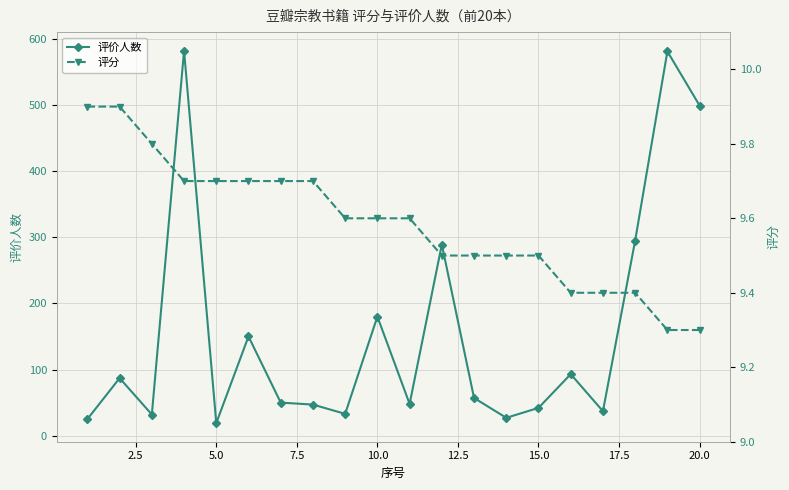

True or false: 评分 and 评价人数 intersect in this chart.

False